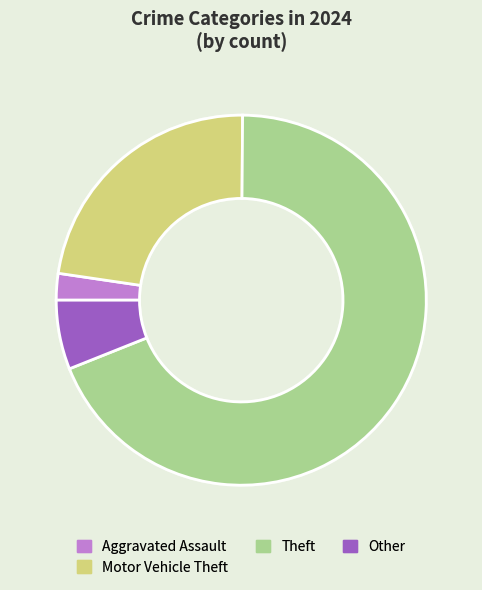

Is the sum of Theft and Aggravated Assault greater than half?

Yes